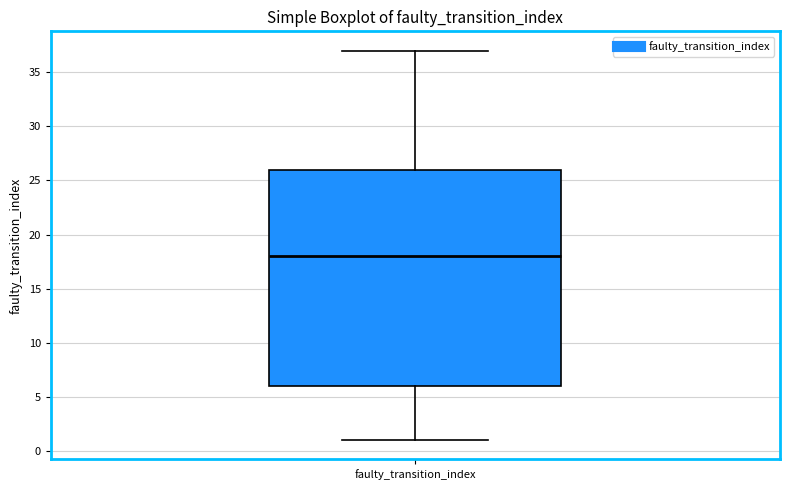

Where is the lower edge of the box for faulty_transition_index on the y-axis? The values are not printed on the chart, so give them approximately, as read against the axis.

6